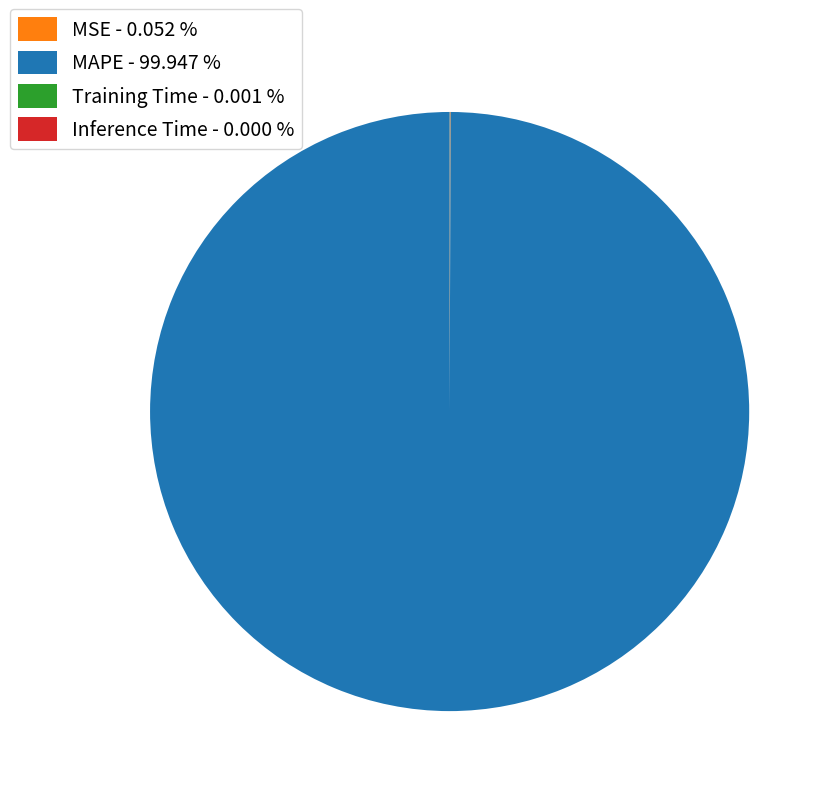

Is there a majority slice in this chart?

Yes